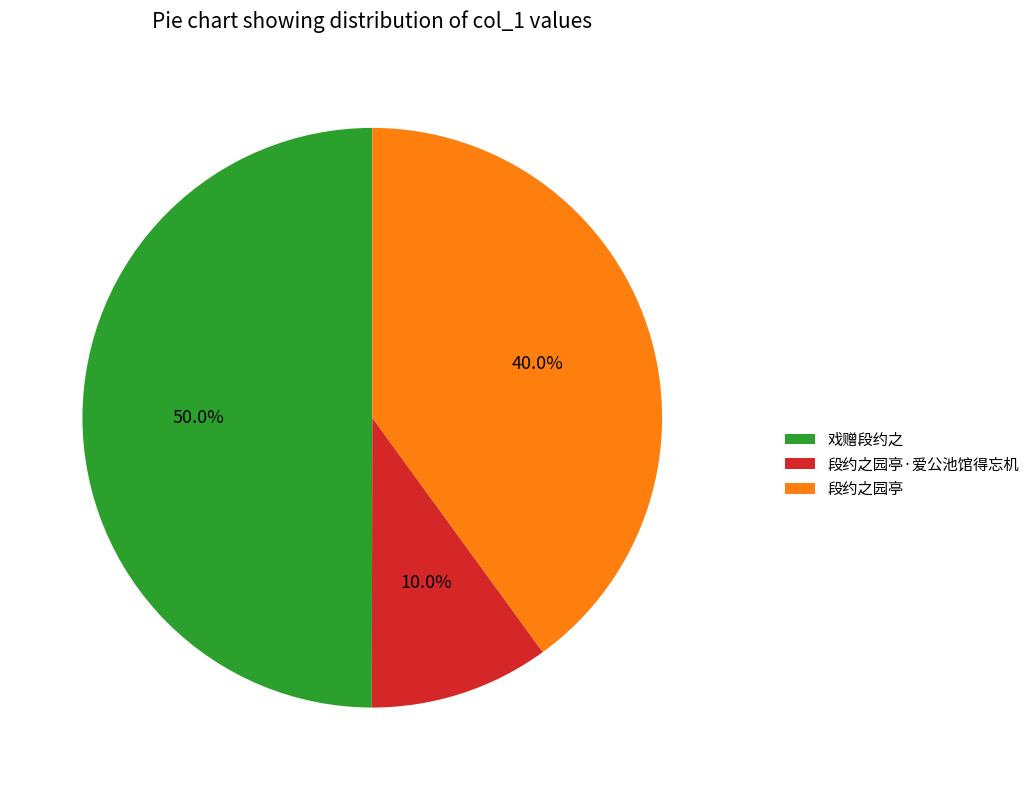

Which has a higher value, 段约之园亭·爱公池馆得忘机 or 段约之园亭?

段约之园亭